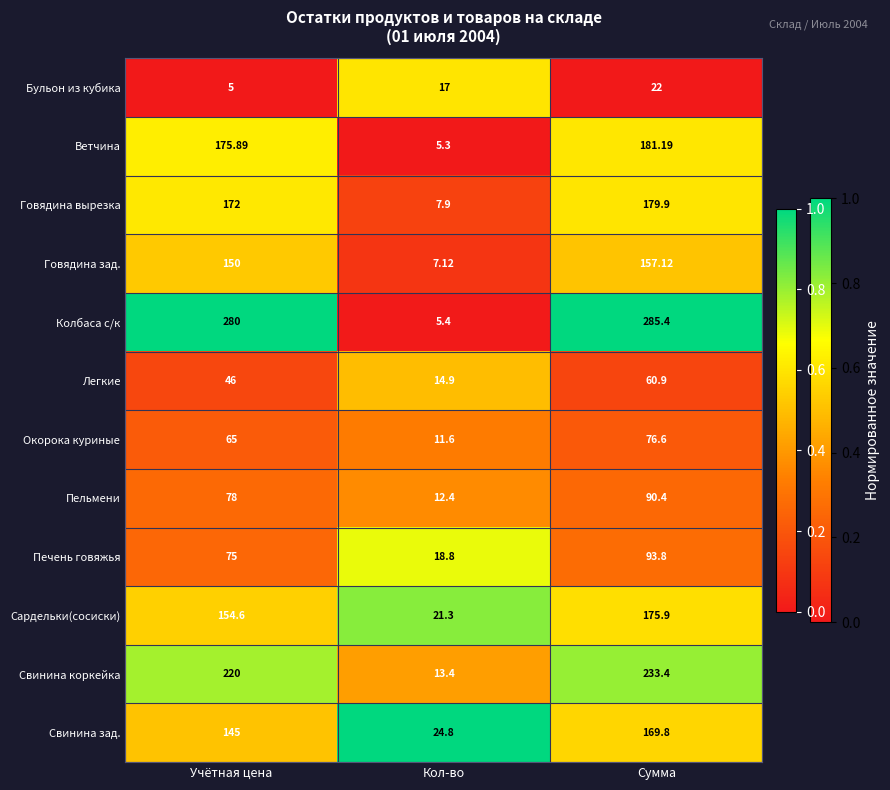

Which series has the largest total across all categories?

Колбаса с/к